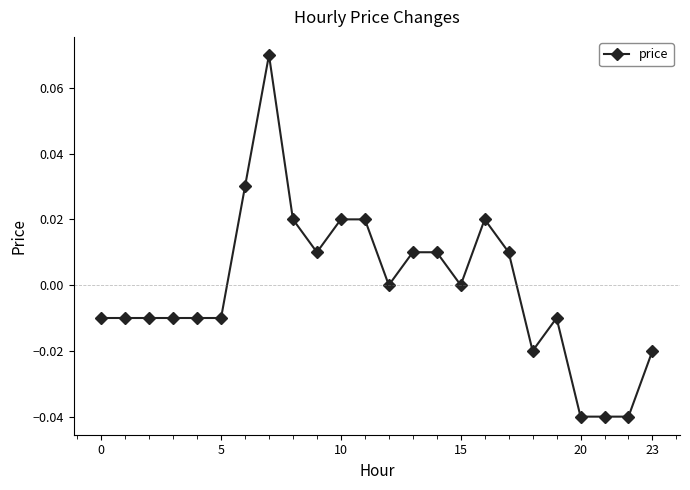

How many lines are shown in the chart?

1